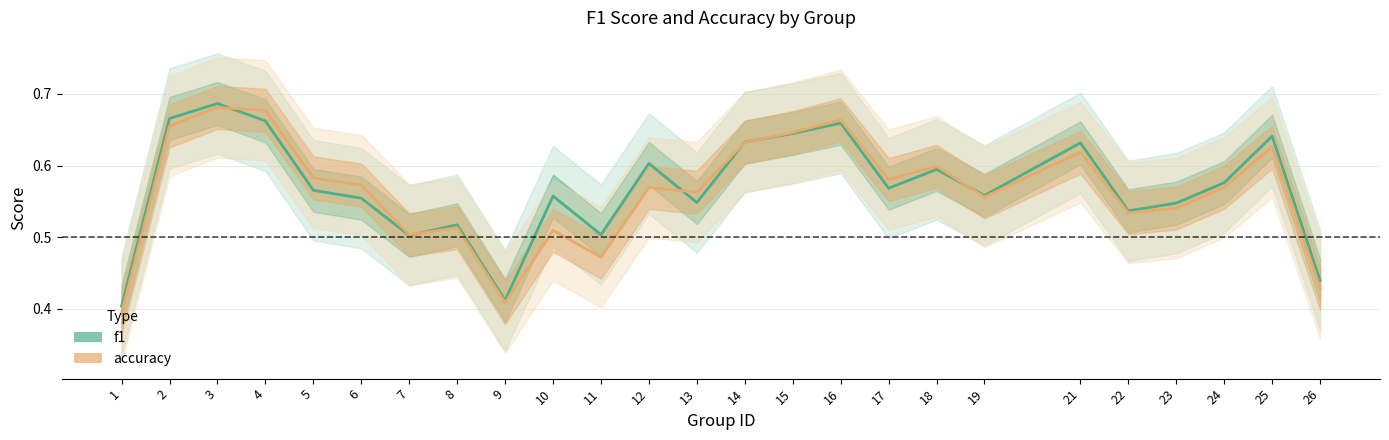

True or false: accuracy has a value of 0.4 at 26.

True